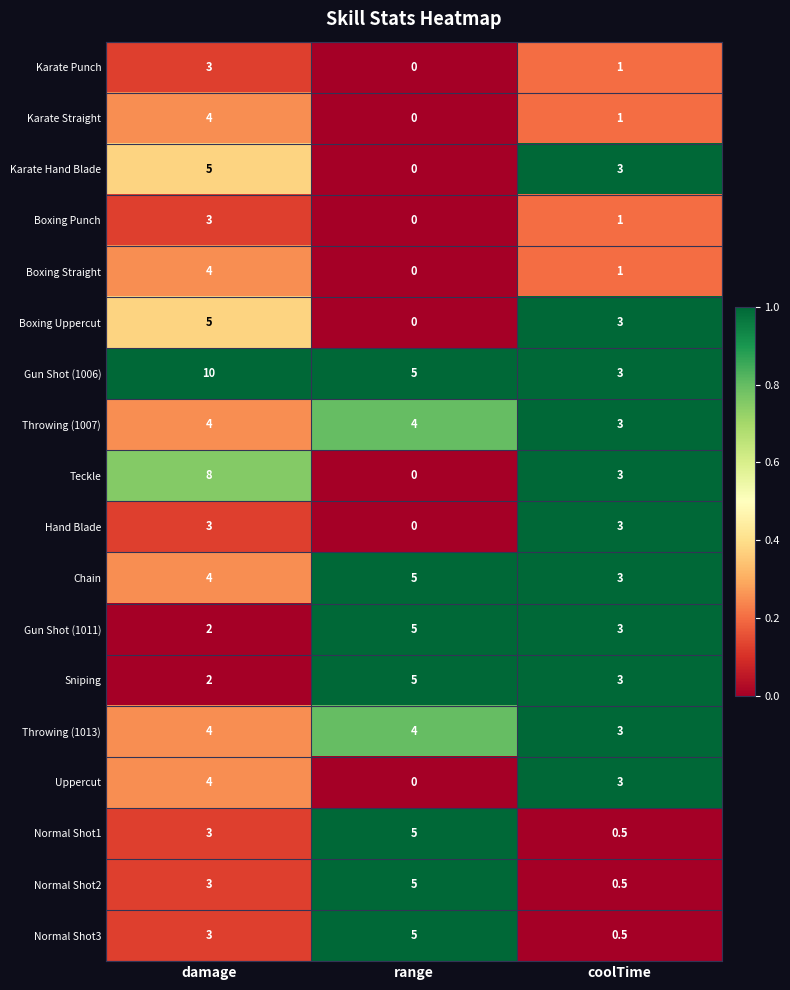

At which category is the sum across all series the highest?

damage